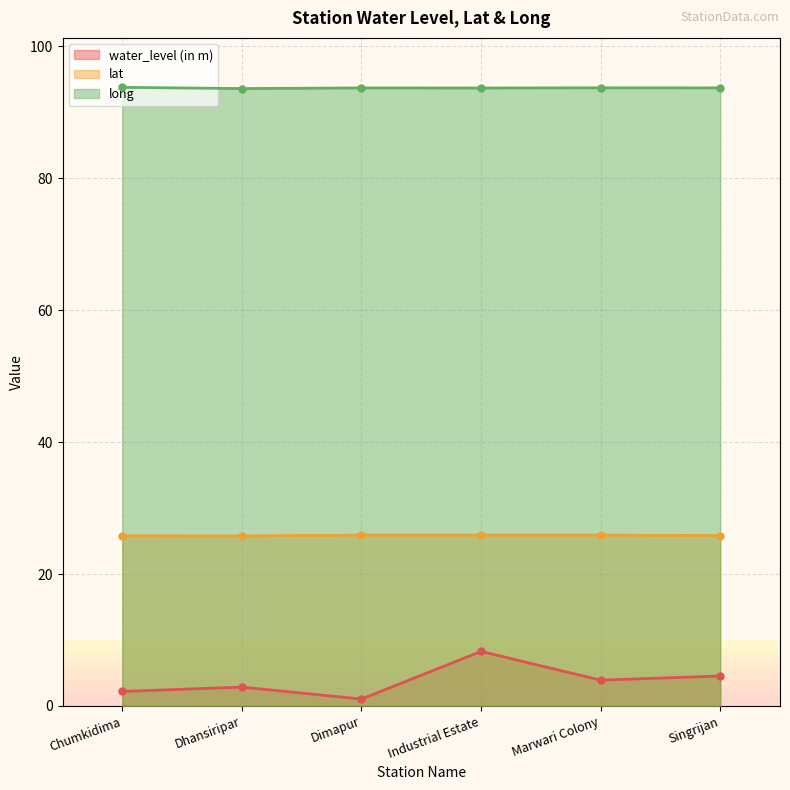

At which category is the sum across all series the highest?

Industrial Estate